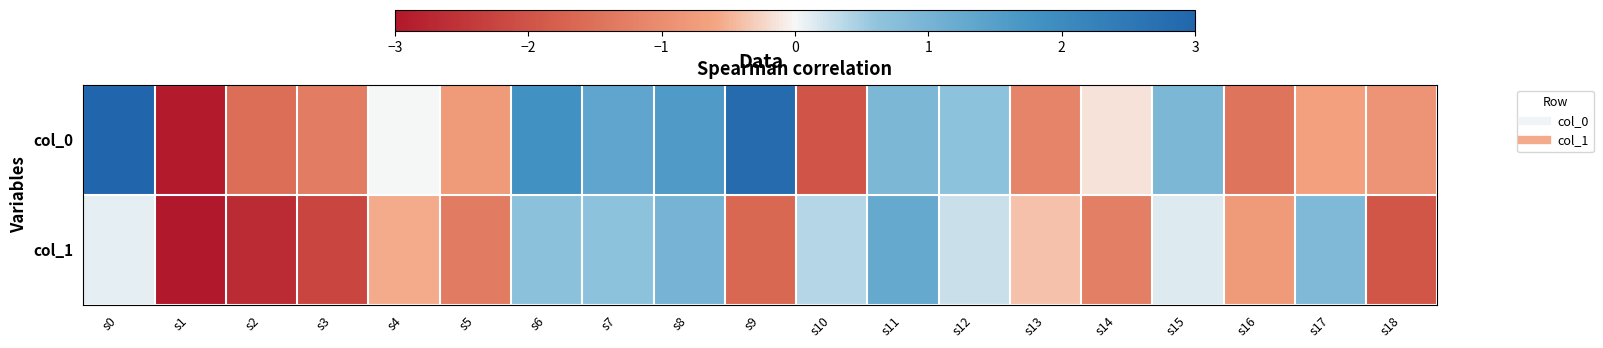

Which series has the largest total across all categories?

col_0